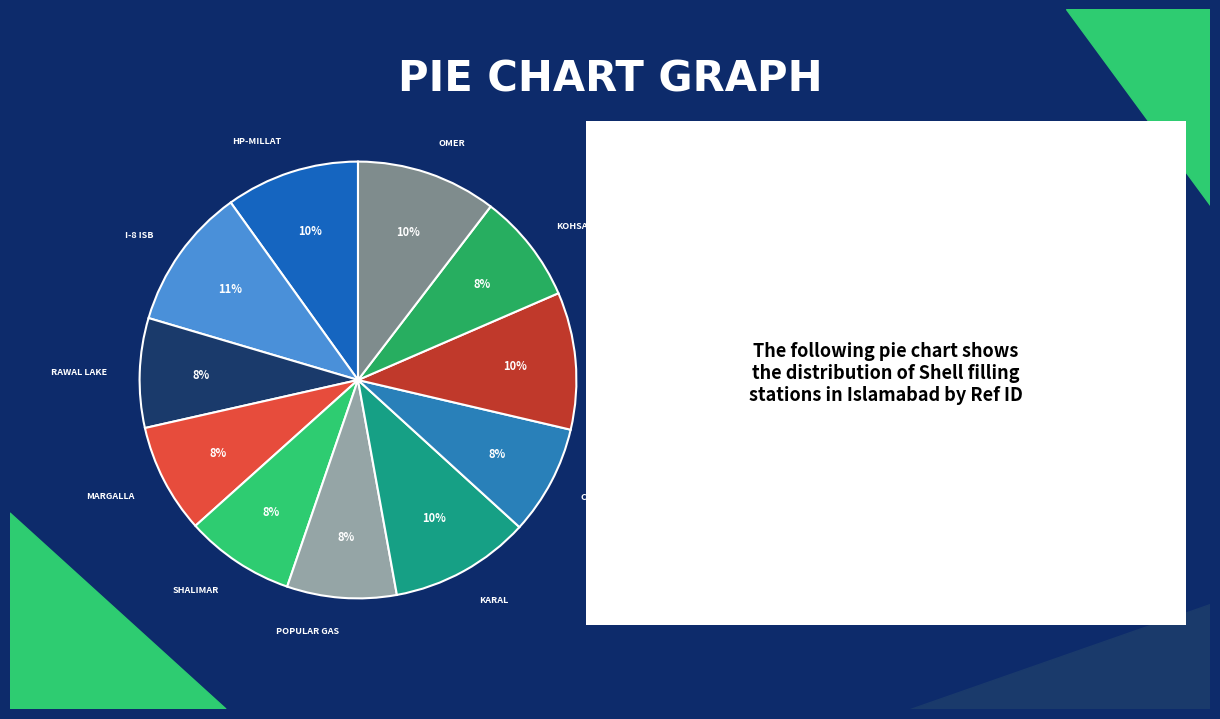

Count the number of slices in the pie.

11